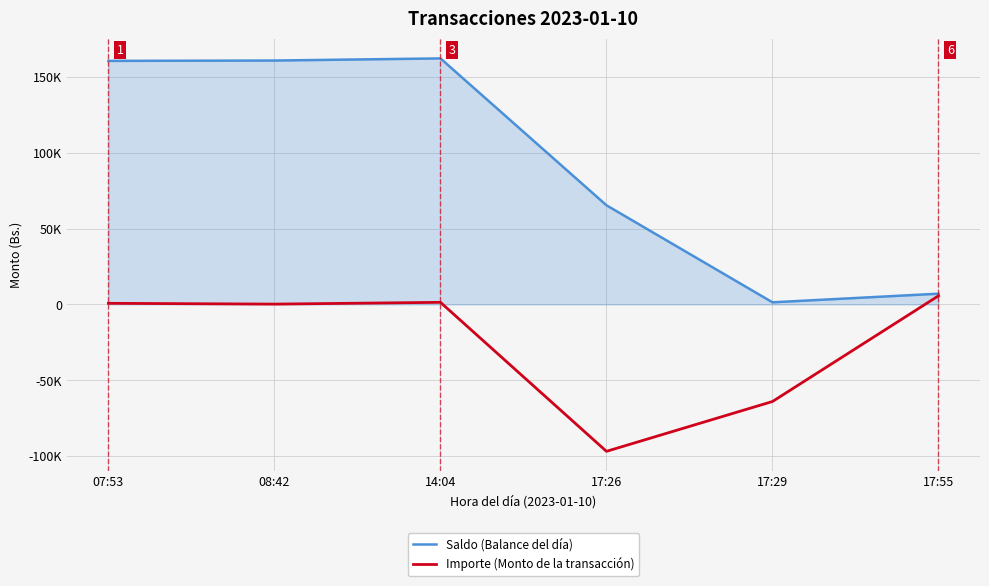

True or false: Importe (Monto de la transacción) has more than 2 interior local peaks.

False